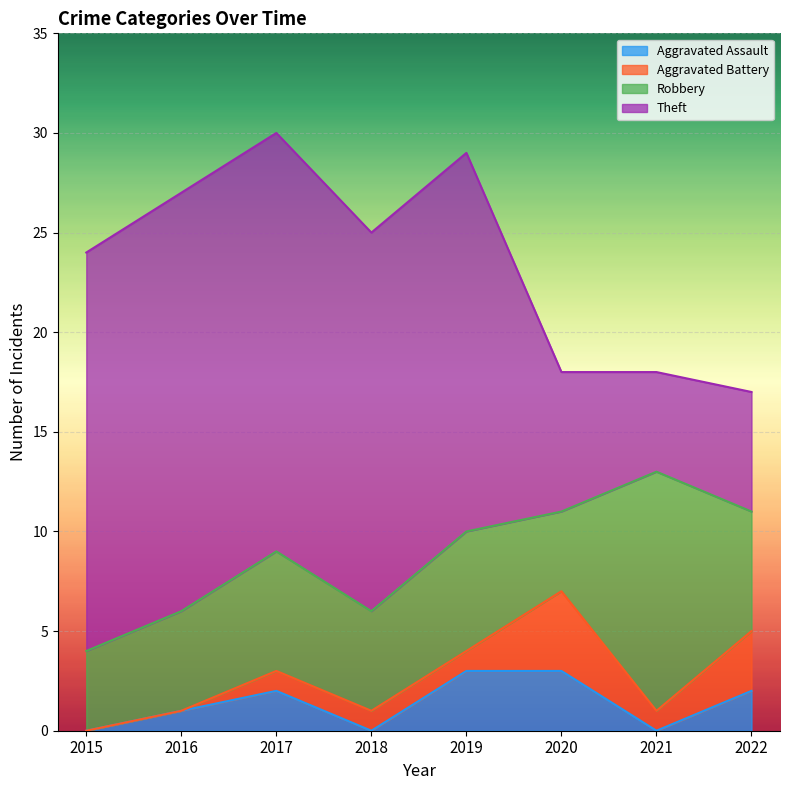

What is the total value across all series at 2022?

17